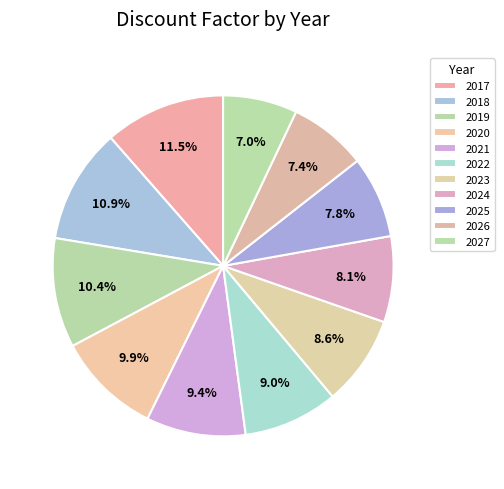

What percentage is the 2026 slice, to the nearest percent?

7%